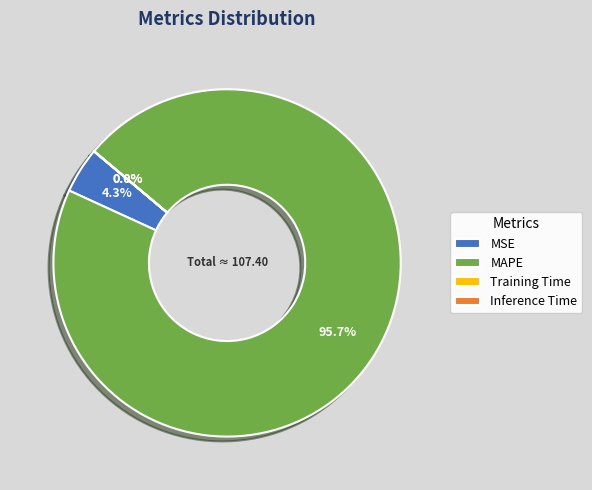

What percentage is NOT represented by MAPE?

4.3%